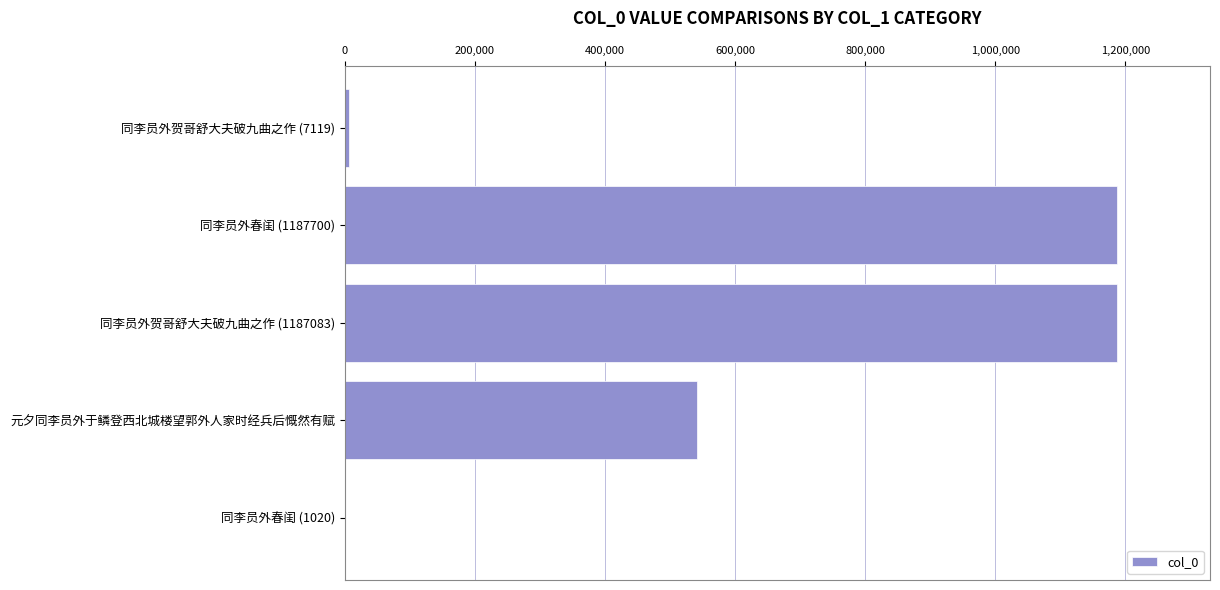

What is the sum of all values?

2924786